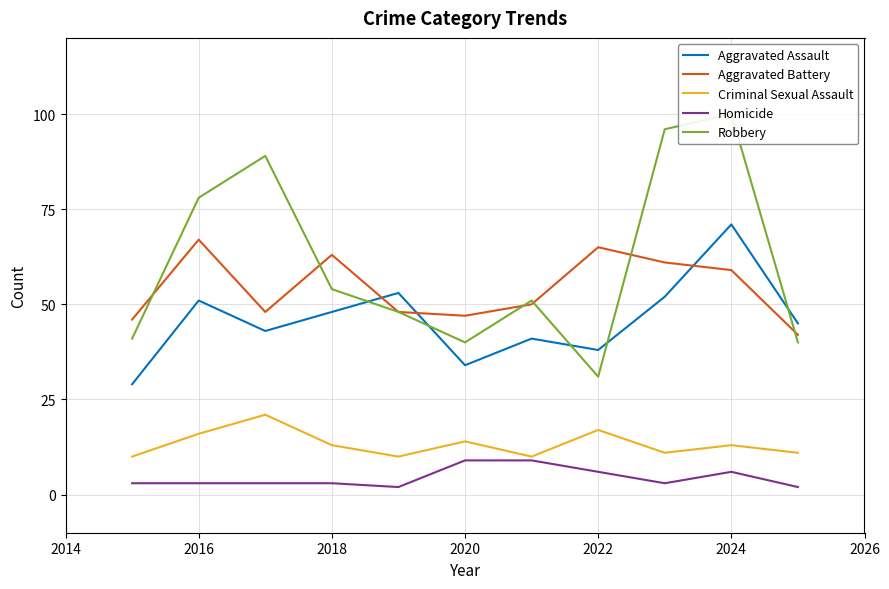

What is the sum of the Criminal Sexual Assault values at 2024 and 2016?

29